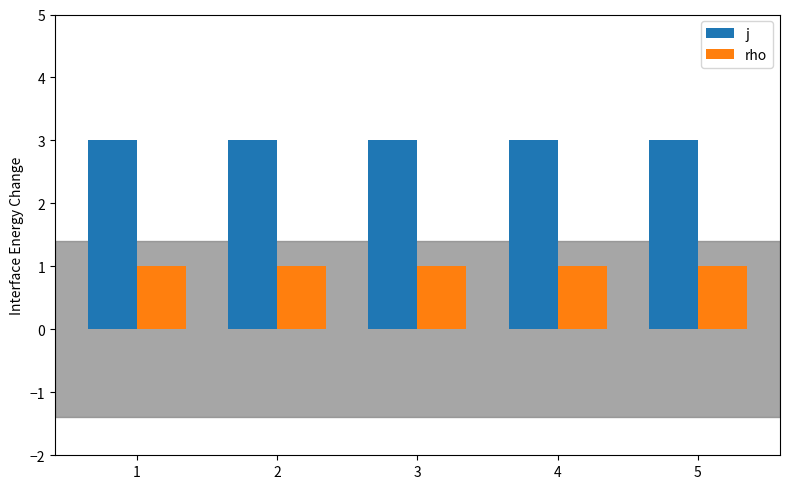

Which series has the largest total across all categories?

j